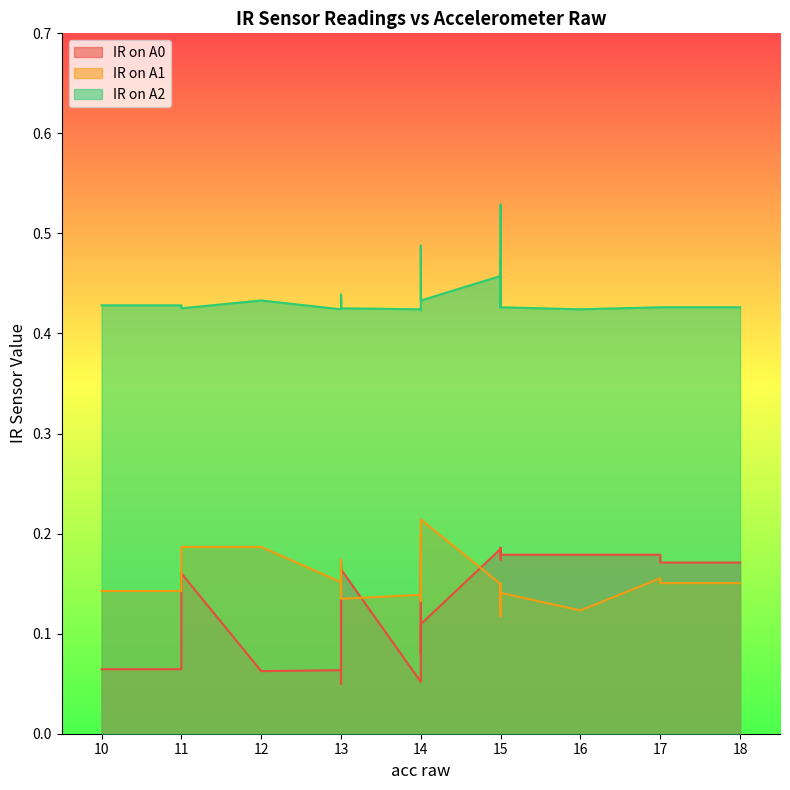

What are all the series names shown in the legend?

IR on A0, IR on A1, IR on A2